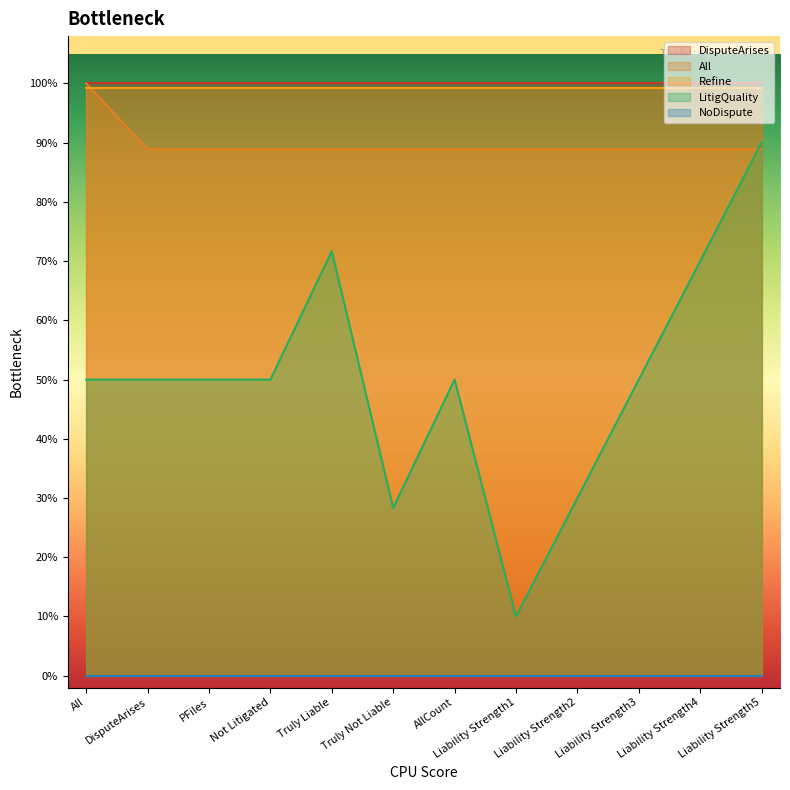

How many lines are shown in the chart?

5